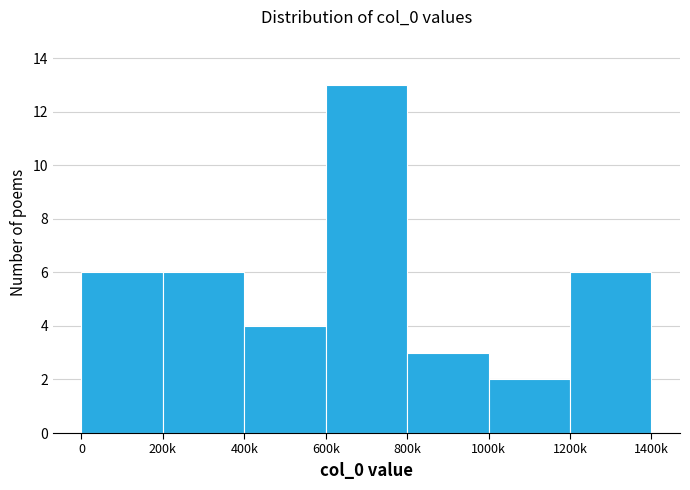

Reading left to right, list all the values displayed in this chart.

0=6	200k=6	400k=4	600k=13	800k=3	1000k=2	1200k=6